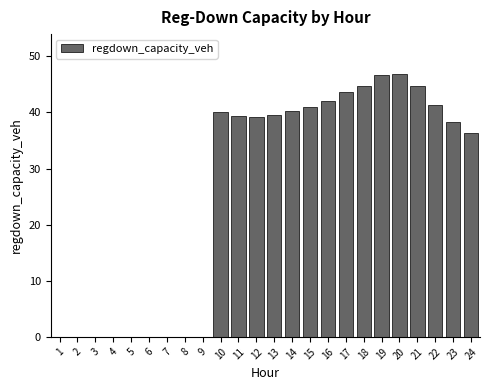

What is the change in value from 1 to 22?

+41.4